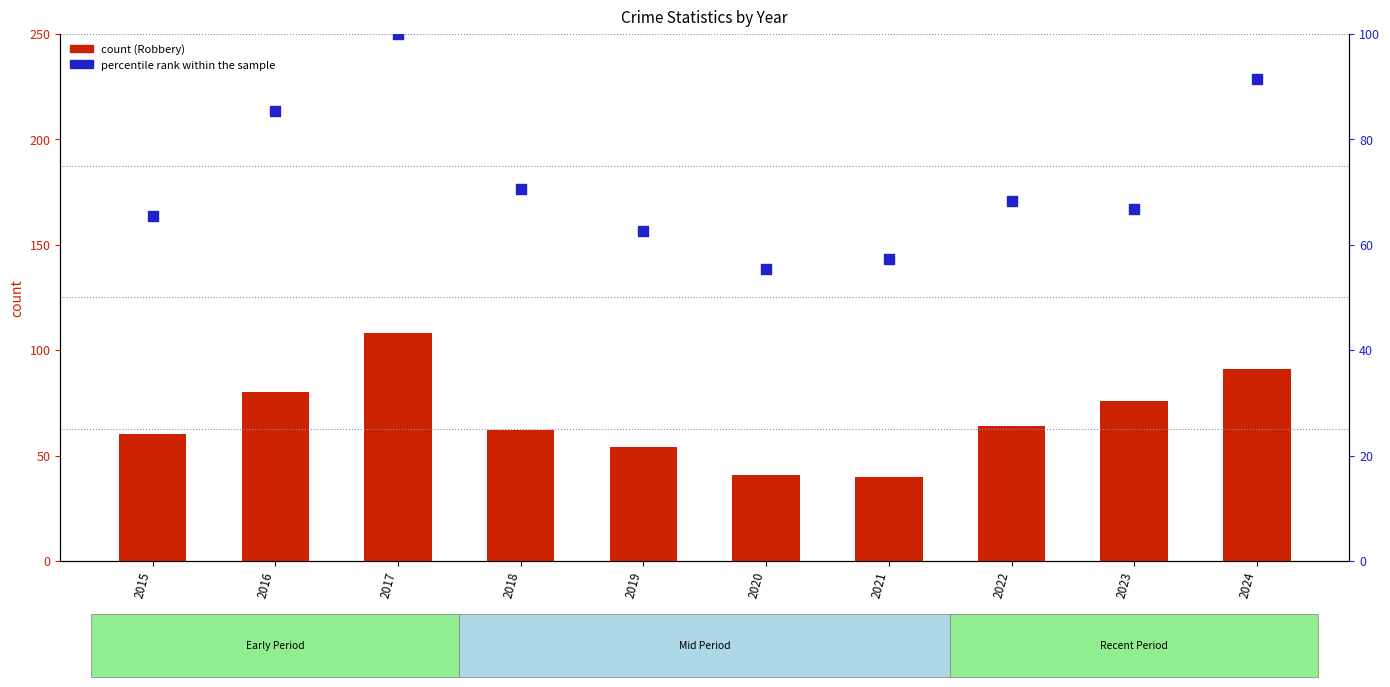

At which category is the sum across all series the highest?

2017